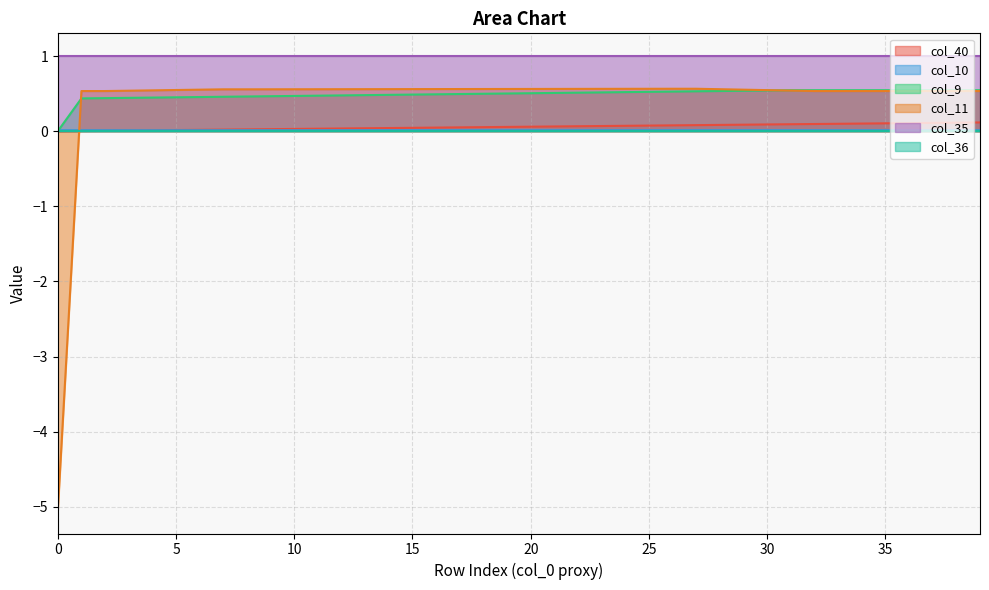

The col_40 series shows 0.1 at 27. True or false?

False